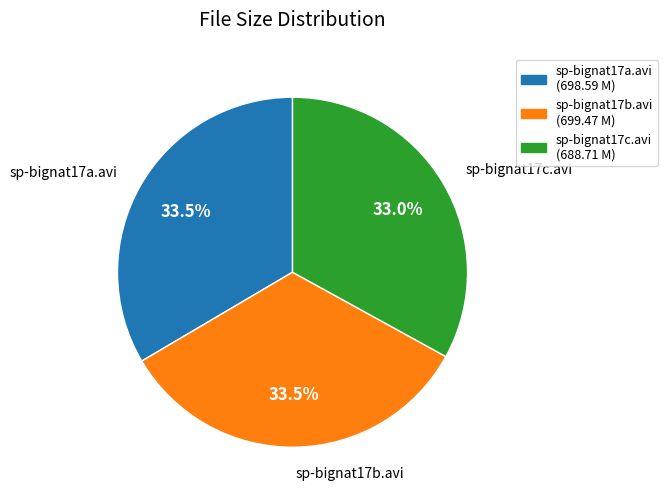

To the nearest percent, what is the average slice percentage?

33%